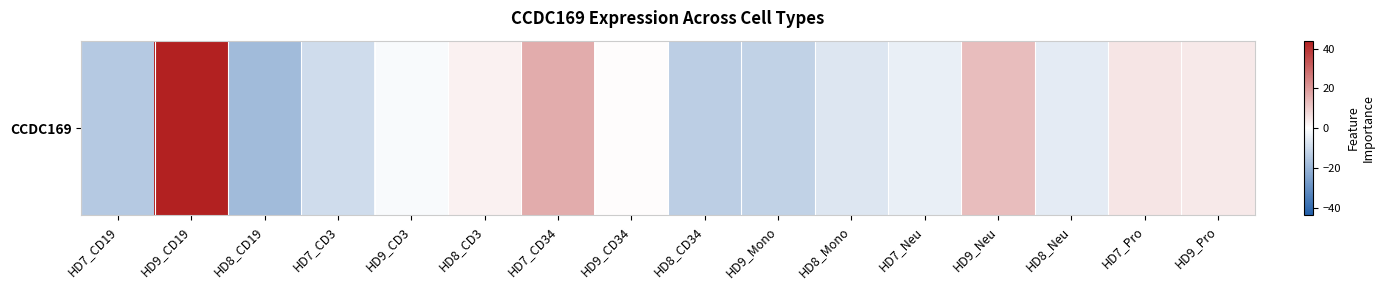

At which category does the chart reach its peak across all series?

HD9_CD19